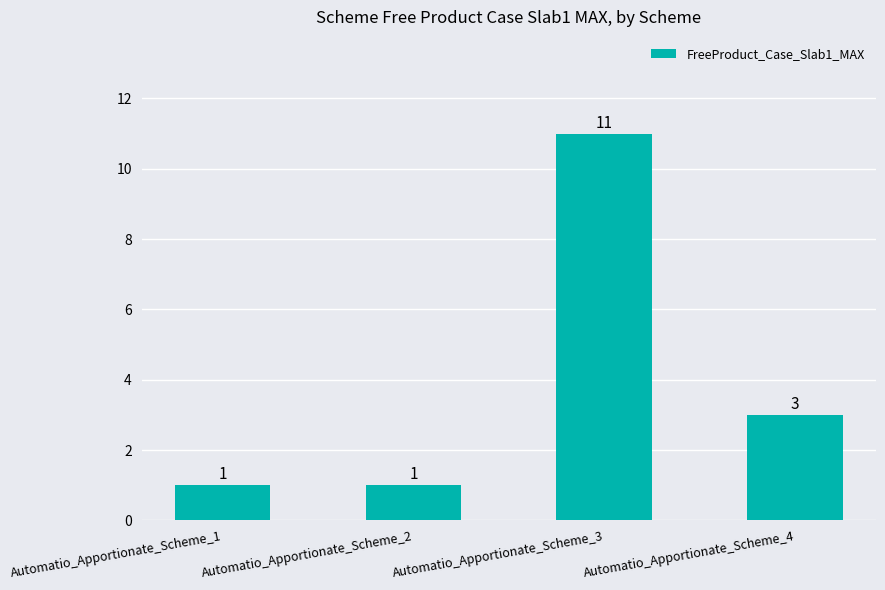

Are the bars horizontal?

No